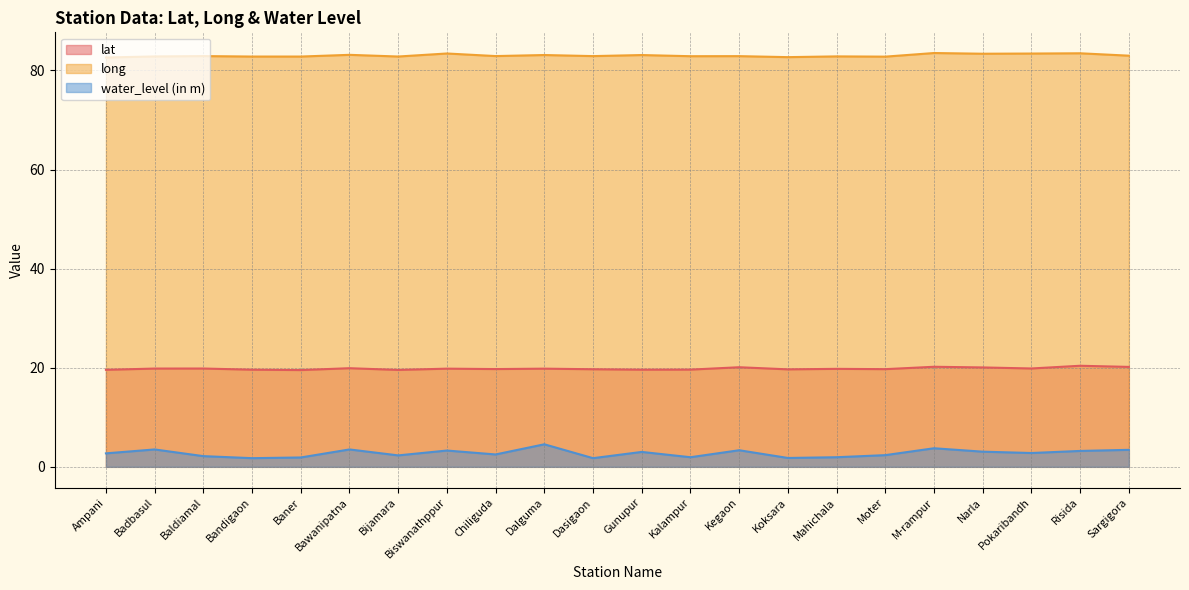

At which category is the sum across all series the highest?

Dalguma